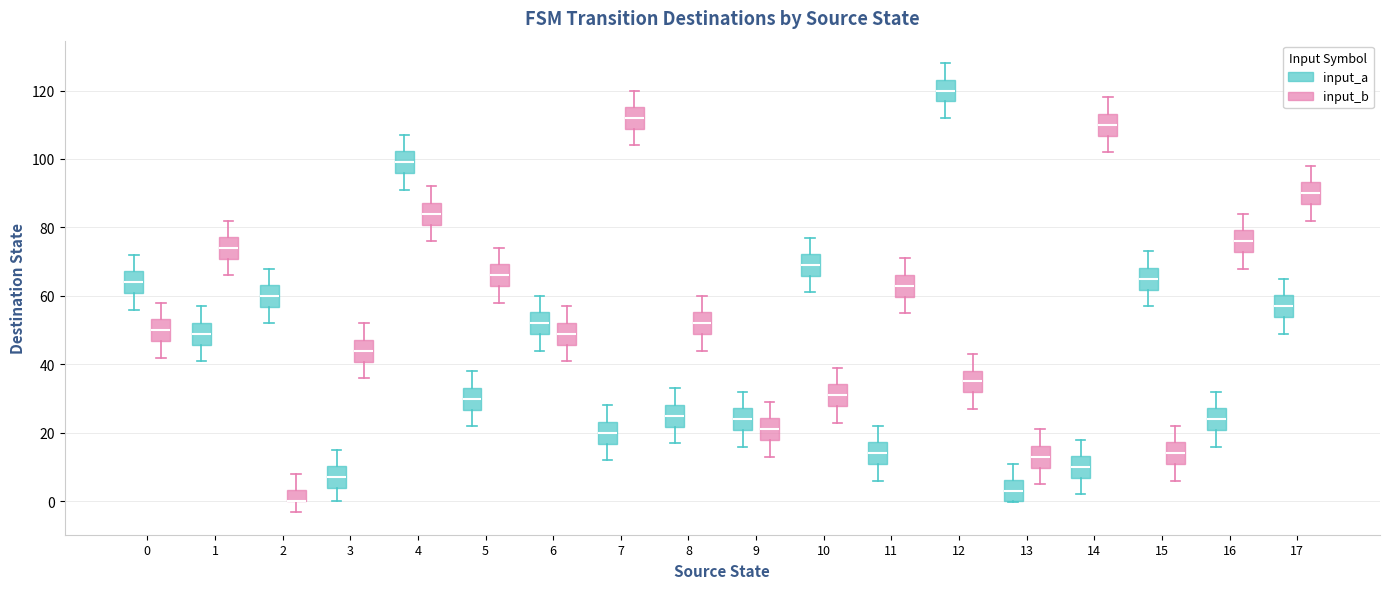

Where does the median line of the box for 15 (input_a) sit on the y-axis? The values are not printed on the chart, so give them approximately, as read against the axis.

66